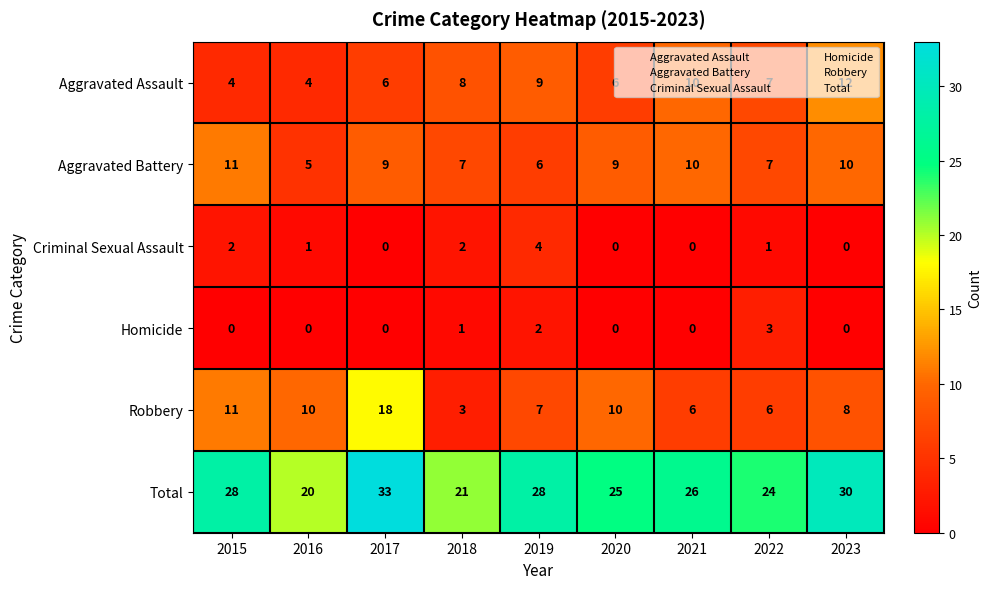

Count the number of categories in the chart.

9